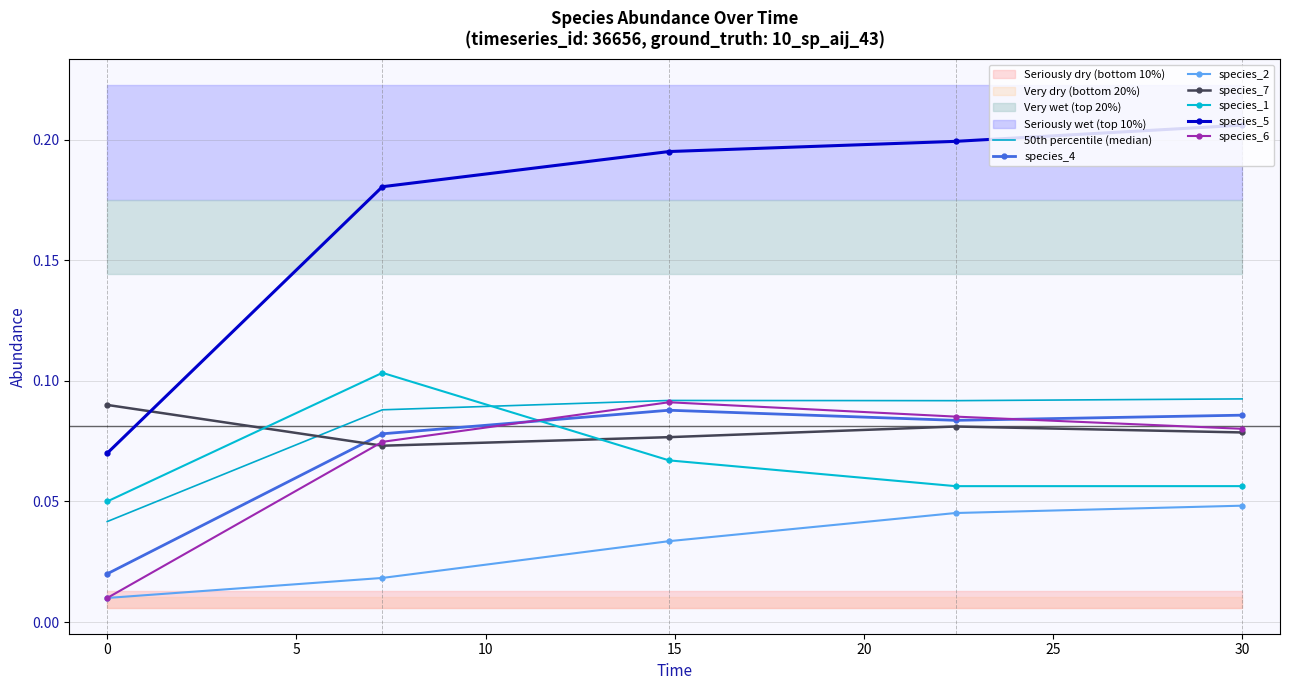

What value does the species_6 series have at 7.272727272727273?

0.1